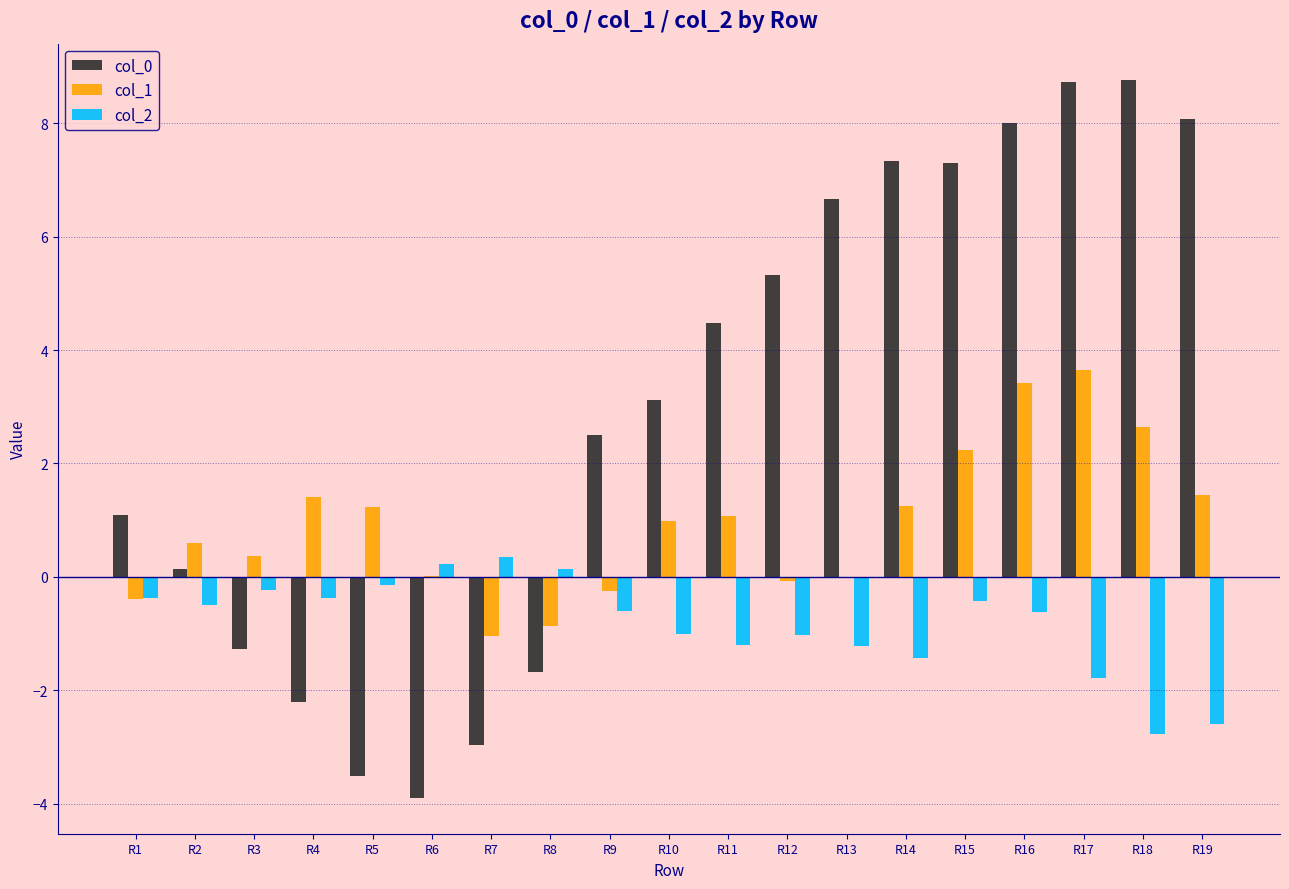

Does the chart contain stacked bars?

No